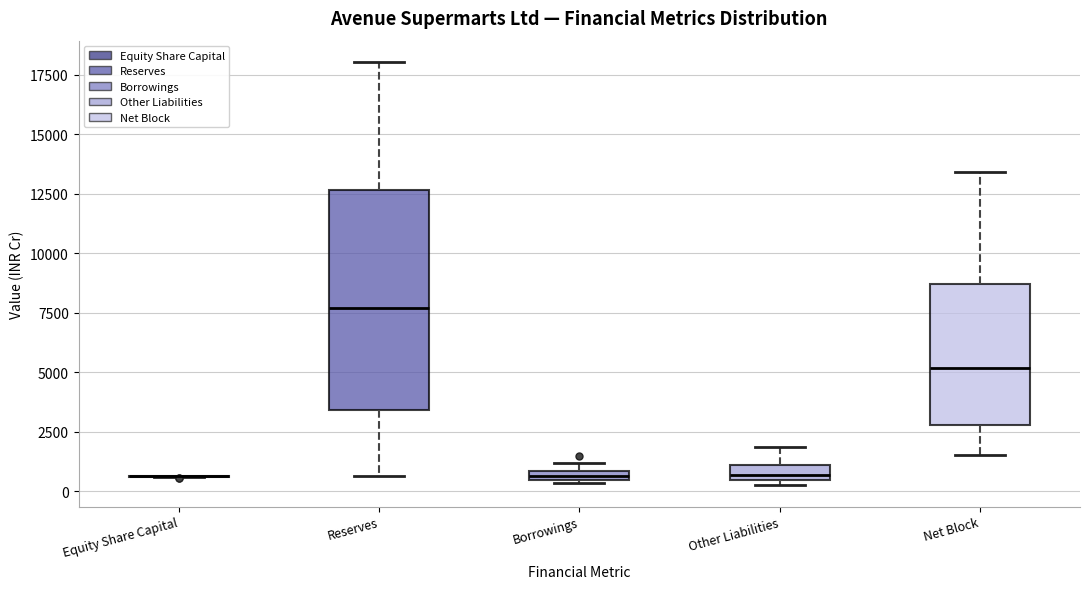

Which box is the tallest, from its lower edge to its upper edge?

Reserves